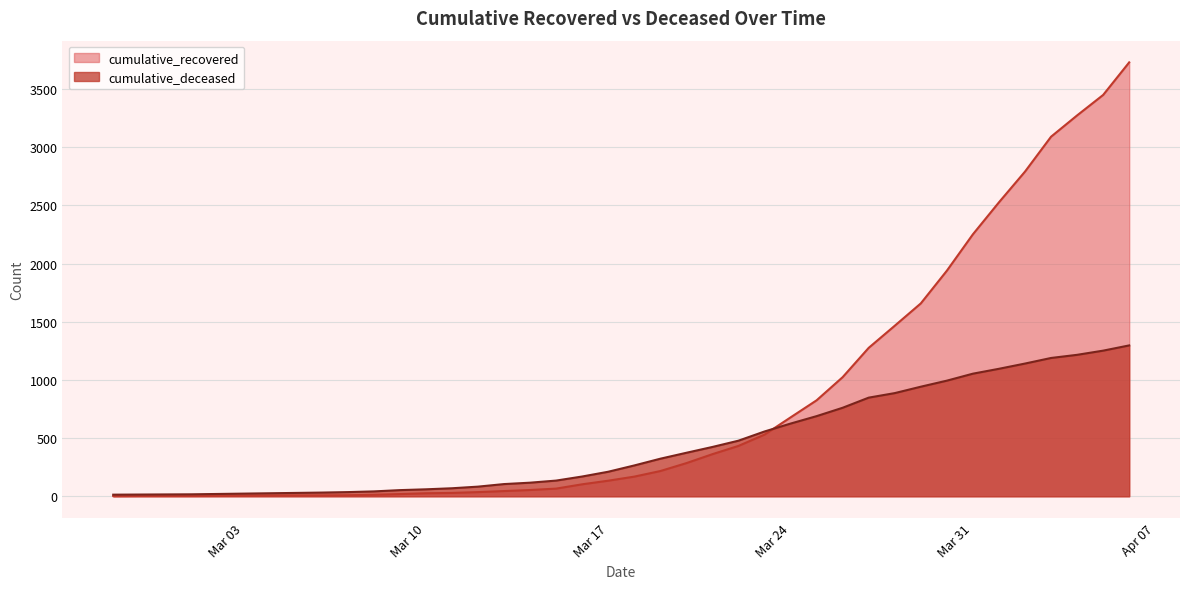

What is the lowest value of the cumulative_deceased series?

14